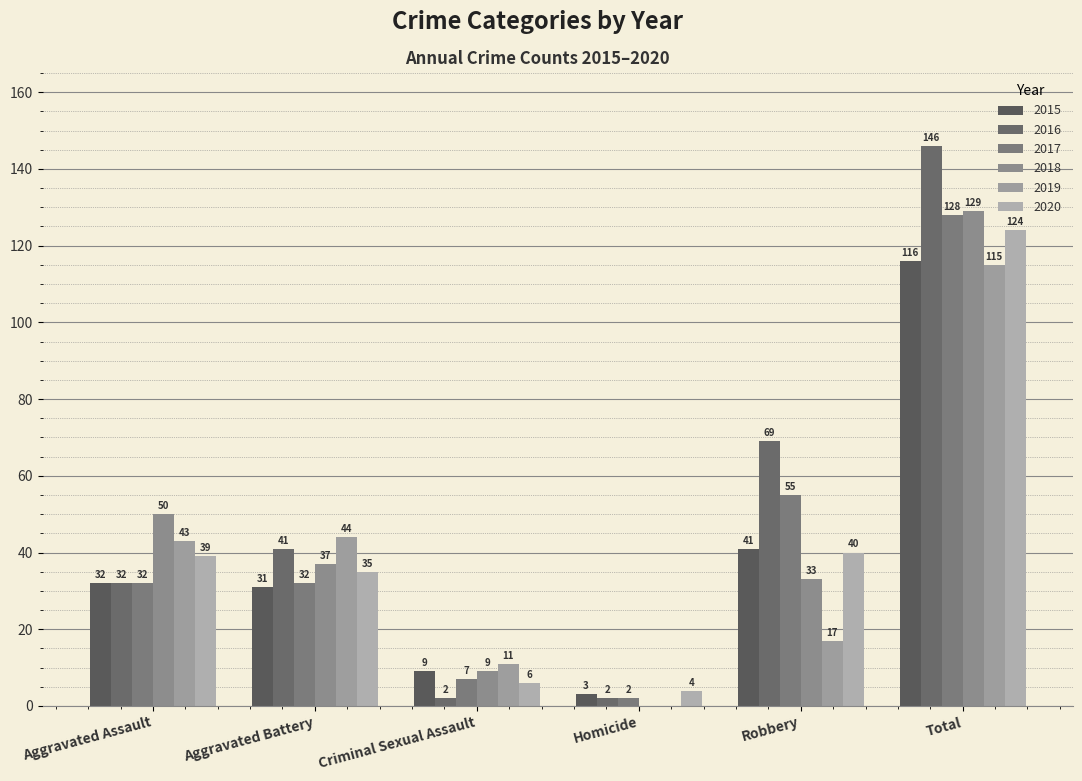

Between Criminal Sexual Assault and Homicide, which is larger?

Criminal Sexual Assault